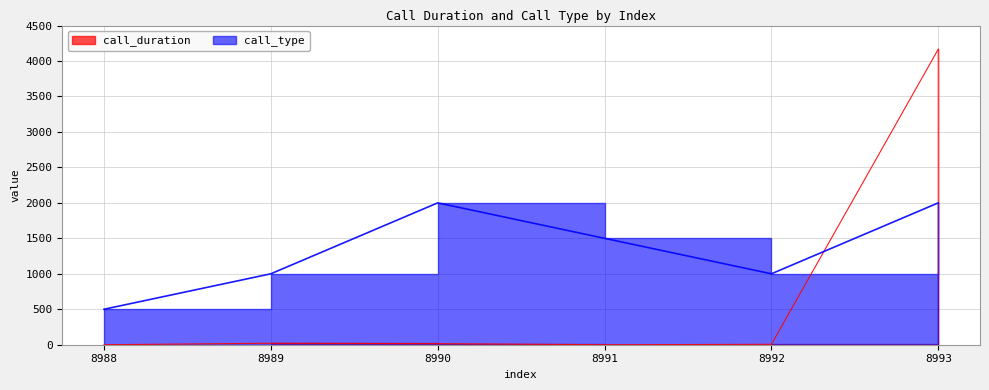

What is the difference between the highest and lowest values at 8990?

1985